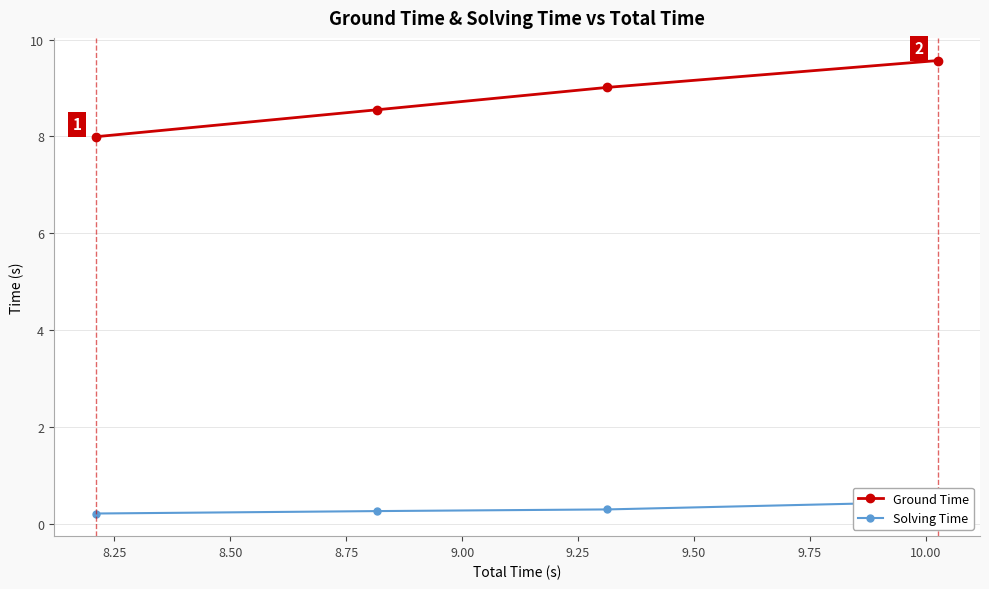

True or false: Ground Time and Solving Time intersect in this chart.

False